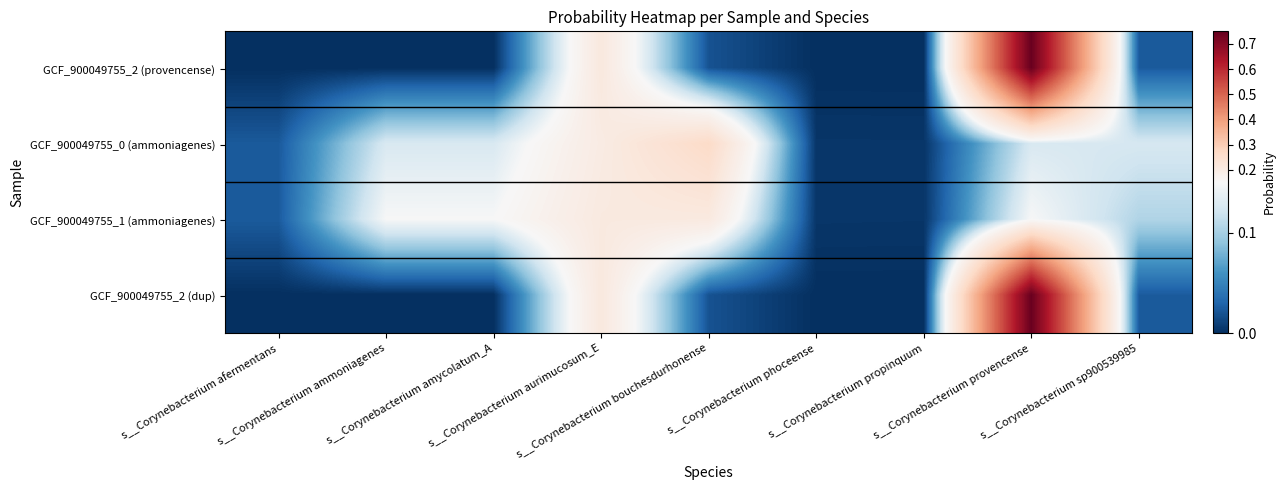

At which category is the sum across all series the highest?

s__Corynebacterium provencense